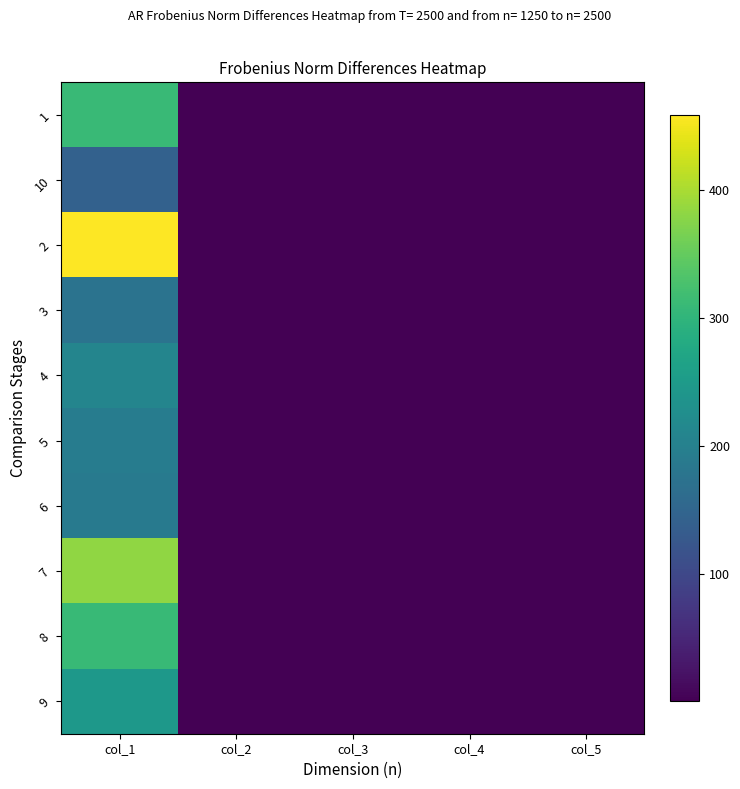

Which series has the widest spread of values?

2